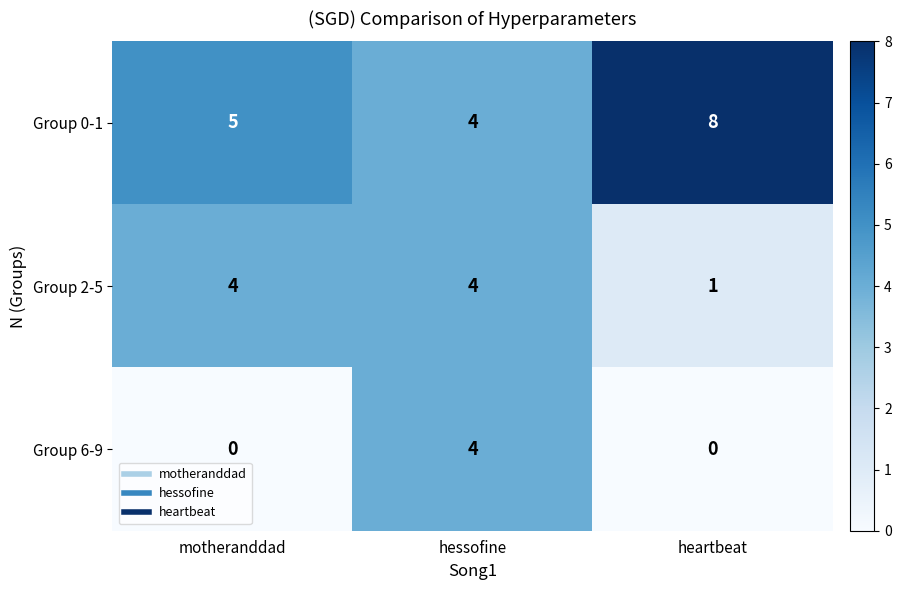

Read the Group 2-5 value at hessofine.

4